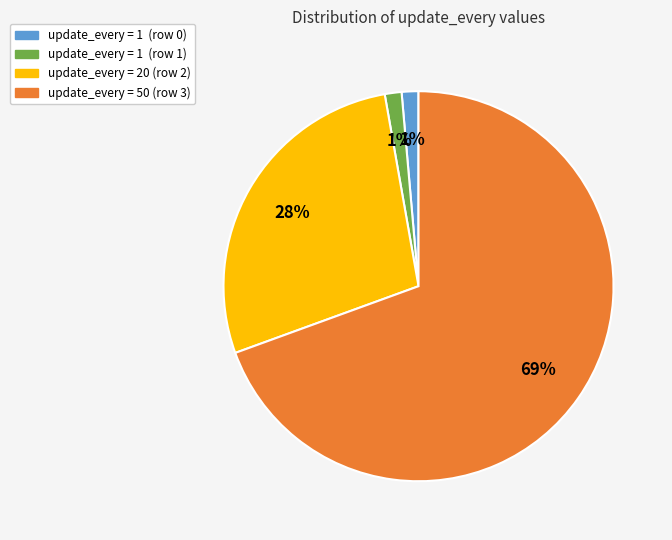

What is the majority slice?

update_every = 50 (row 3)